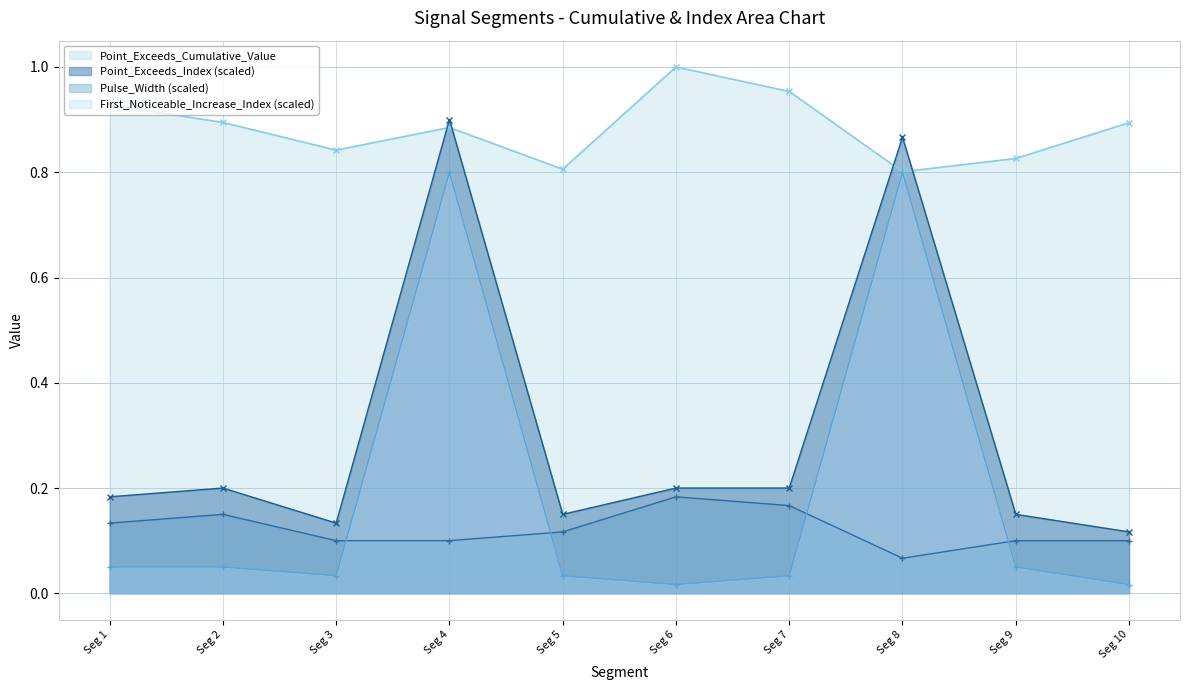

List the series in order of their peak value, lowest first.

Pulse_Width (scaled), First_Noticeable_Increase_Index (scaled), Point_Exceeds_Index (scaled), Point_Exceeds_Cumulative_Value